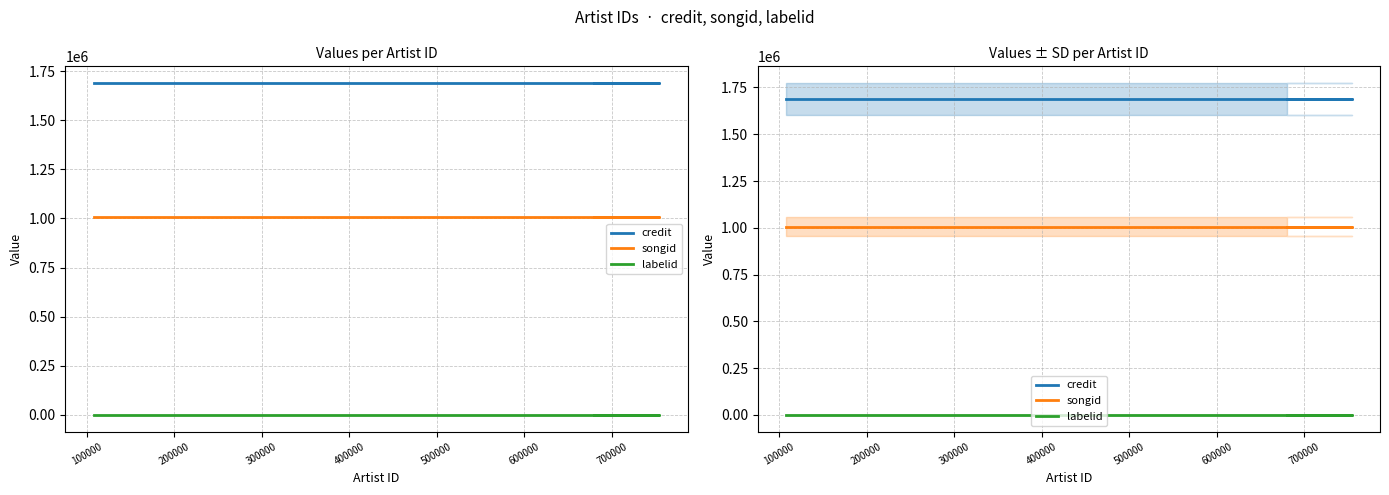

How many lines are shown in the chart?

3